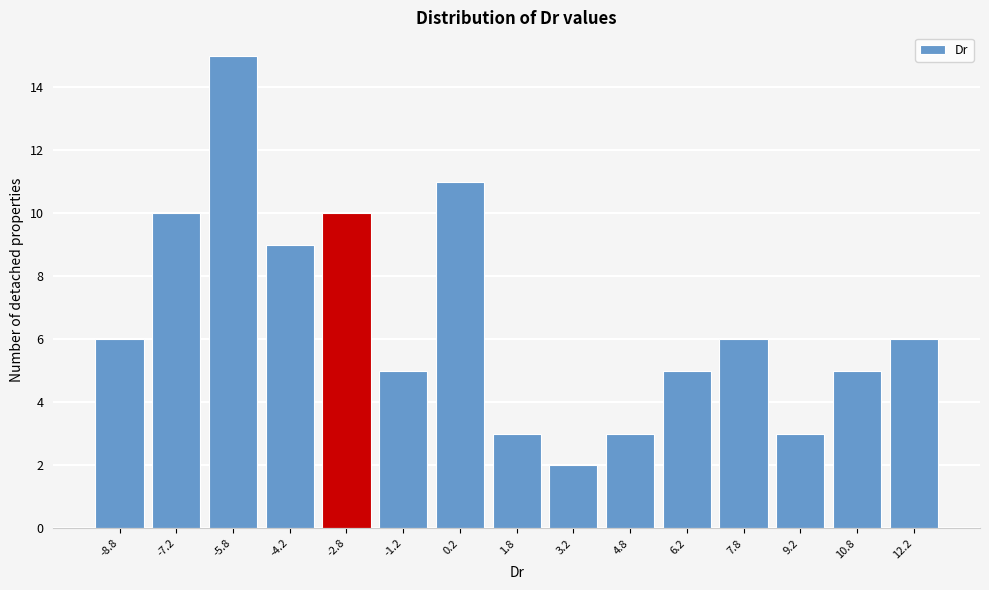

Reading left to right, list all the values displayed in this chart.

-8.8=6	-7.2=10	-5.8=15	-4.2=9	-2.8=10	-1.2=5	0.2=11	1.8=3	3.2=2	4.8=3	6.2=5	7.8=6	9.2=3	10.8=5	12.2=6